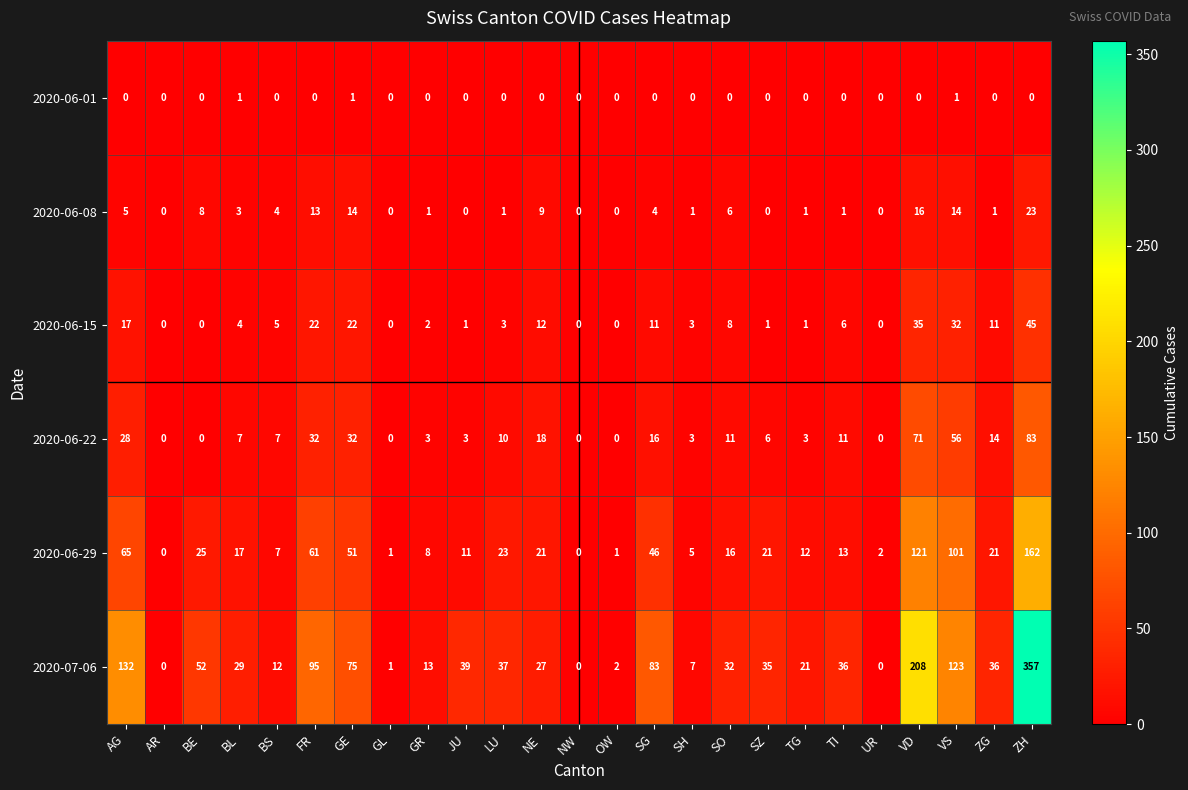

What is the sum of all 2020-06-01 values?

3